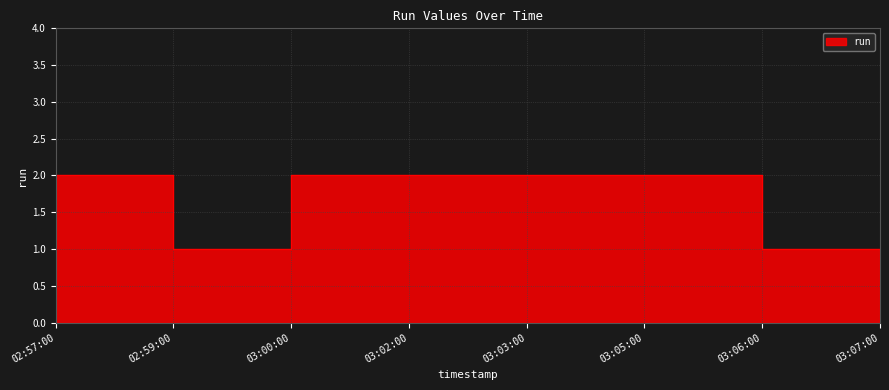

True or false: there are more than 2 points higher than both neighbors.

False